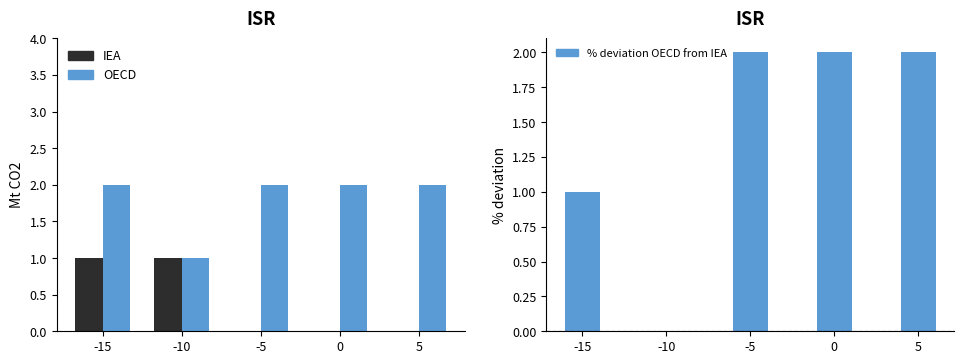

Reading right to left, list all the values displayed in this chart.

IEA: 5=0	0=0	-5=0	-10=1	-15=1
OECD: 5=2	0=2	-5=2	-10=1	-15=2
% deviation OECD from IEA: 5=2	0=2	-5=2	-10=0	-15=1